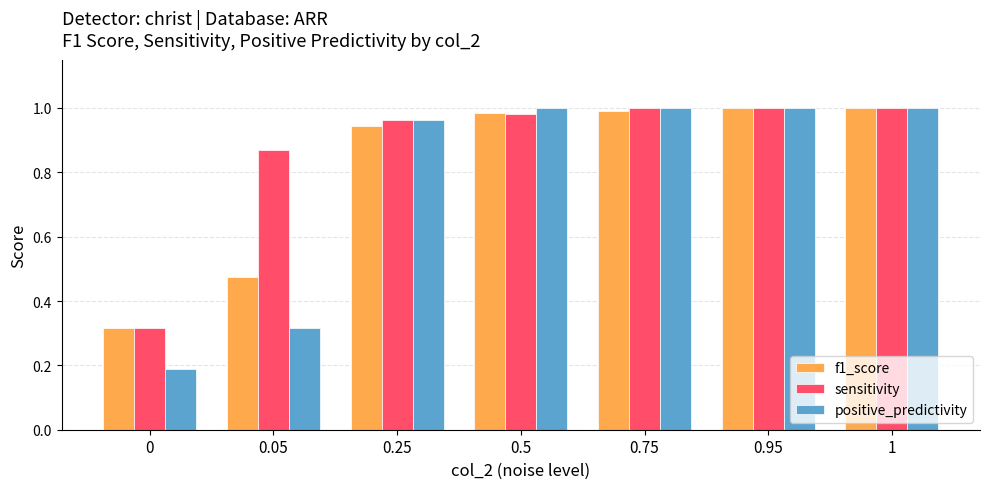

Is it true that positive_predictivity equals 0.3 at 0.75?

False